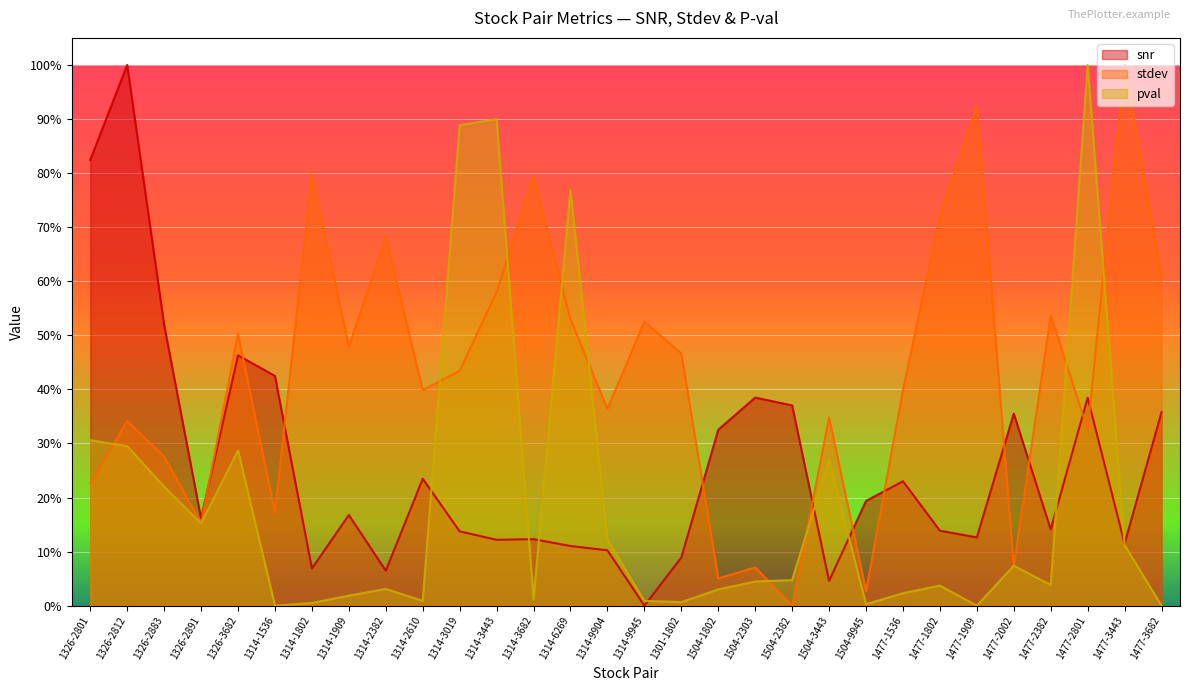

How many lines are shown in the chart?

3